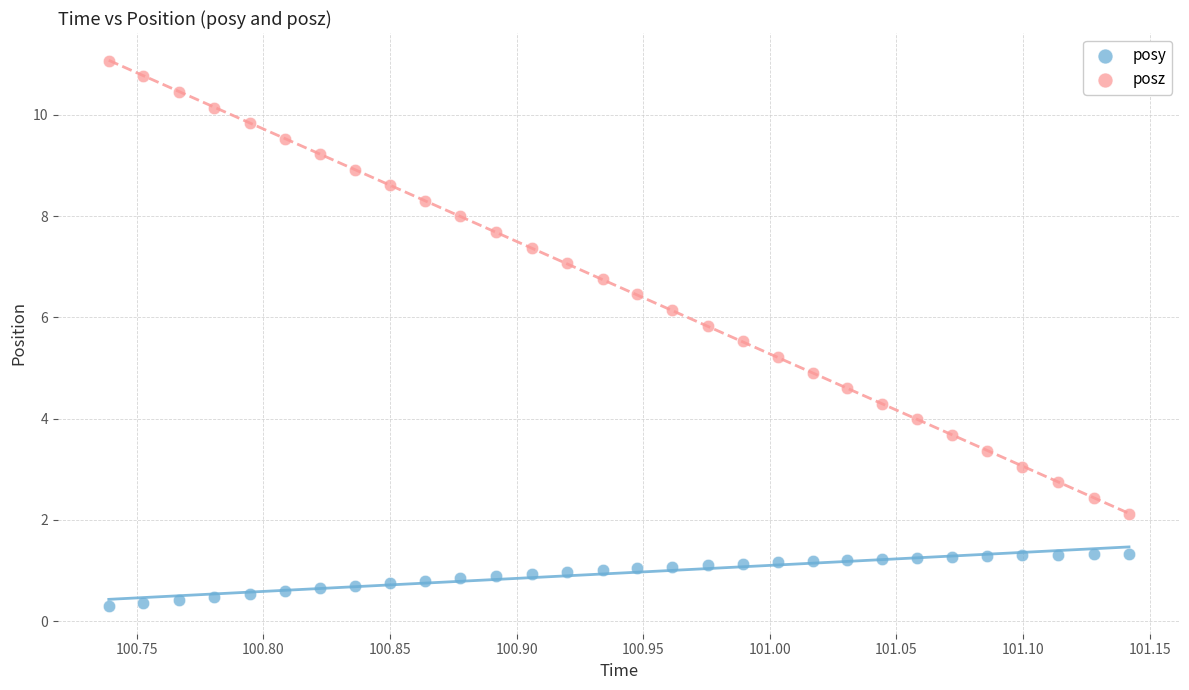

Which series has the widest spread of Y values?

posz